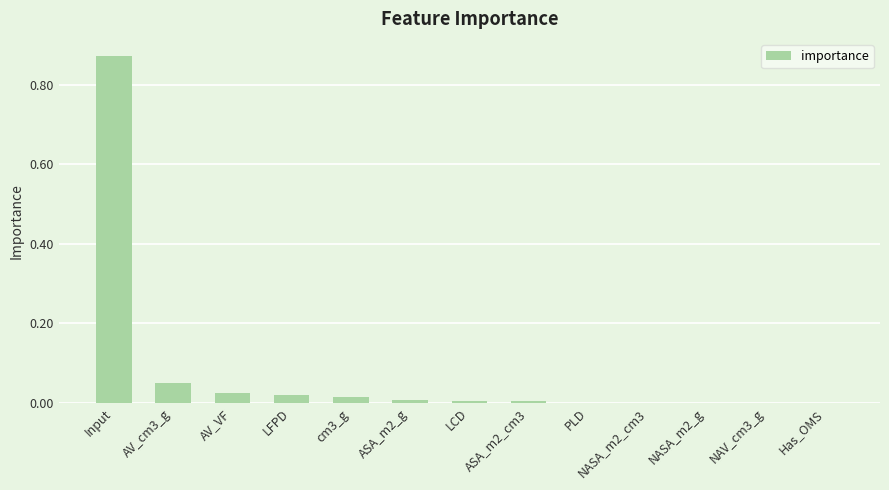

The value at PLD is 0.0. True or false?

True